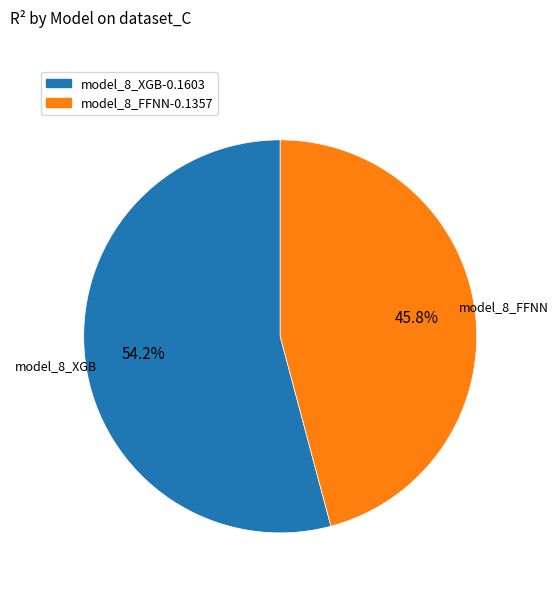

How much of the chart is everything except model_8_FFNN?

54.2%